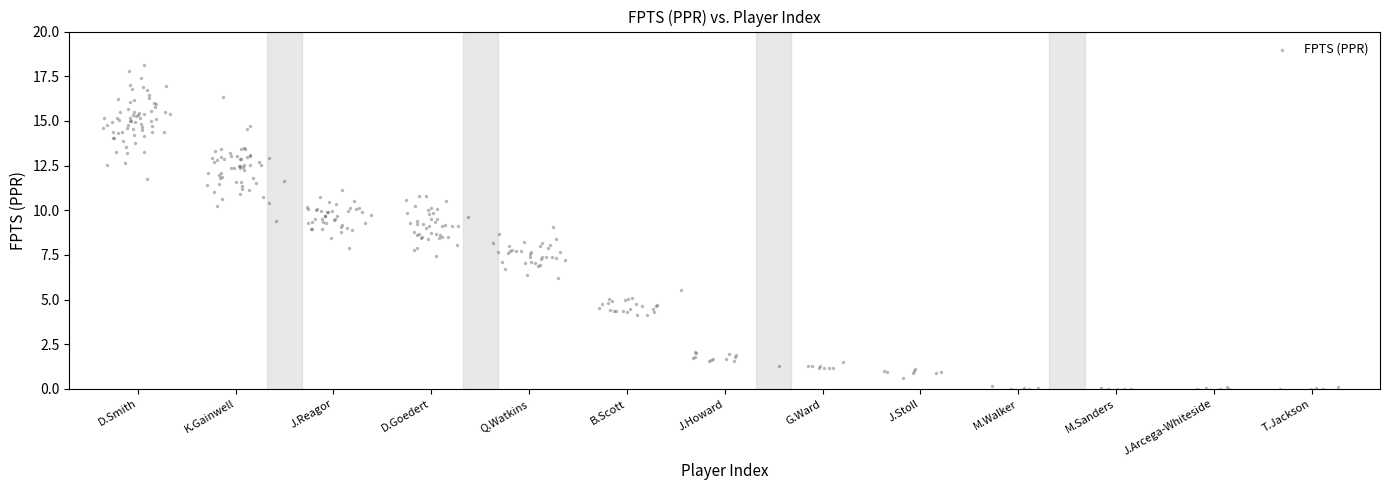

What is the range of X values (max minus min)?

12.6